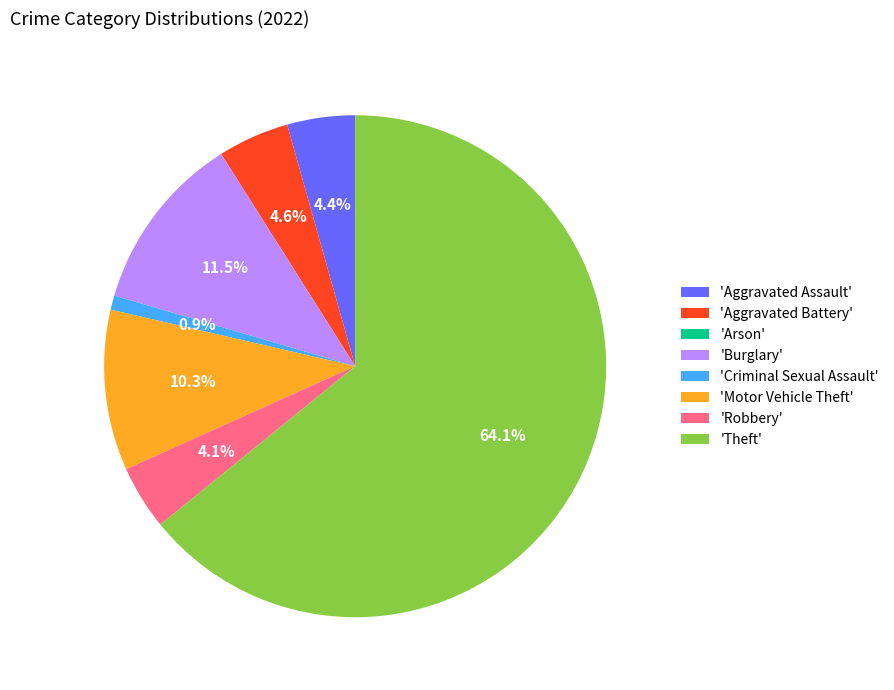

What is the largest slice in the pie chart?

'Theft'